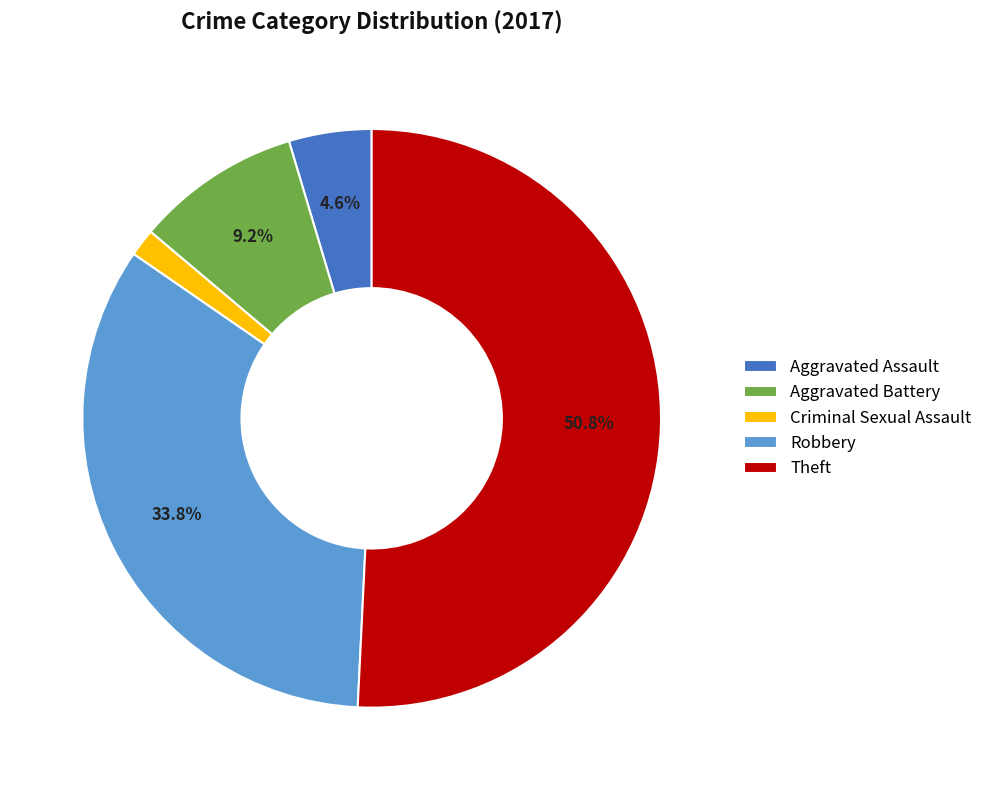

Rank the categories by value from lowest to highest.

Criminal Sexual Assault, Aggravated Assault, Aggravated Battery, Robbery, Theft